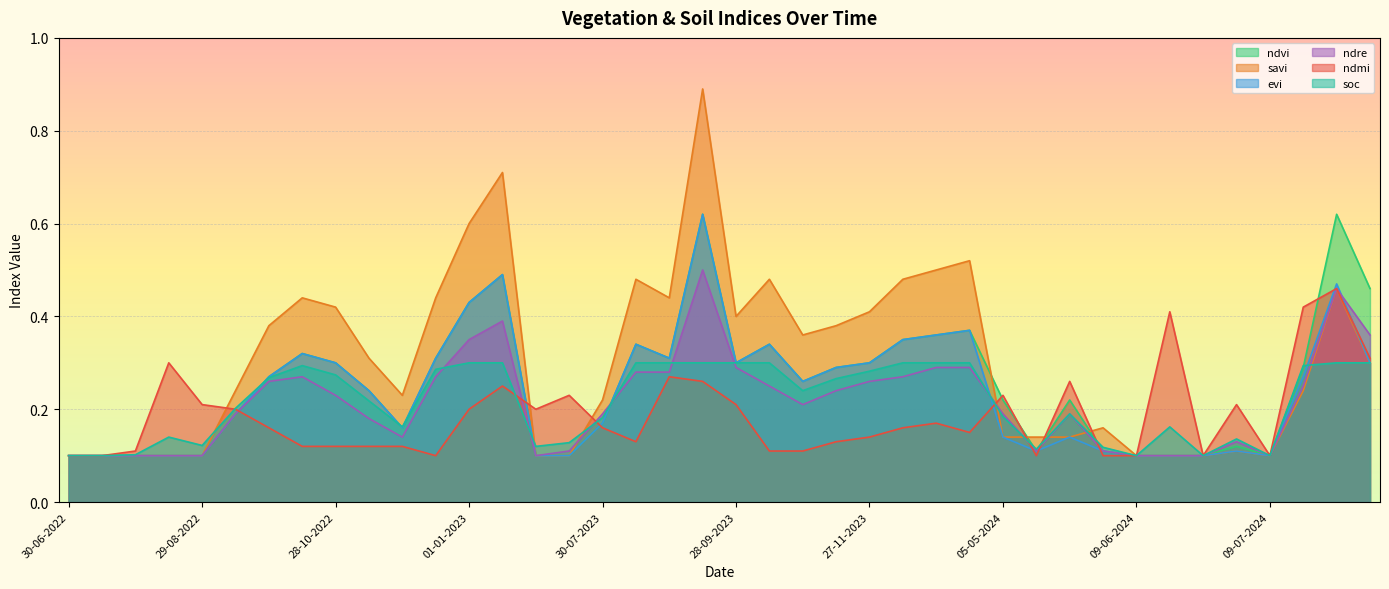

What is the difference between the maximum and minimum values in the ndre series?

0.4